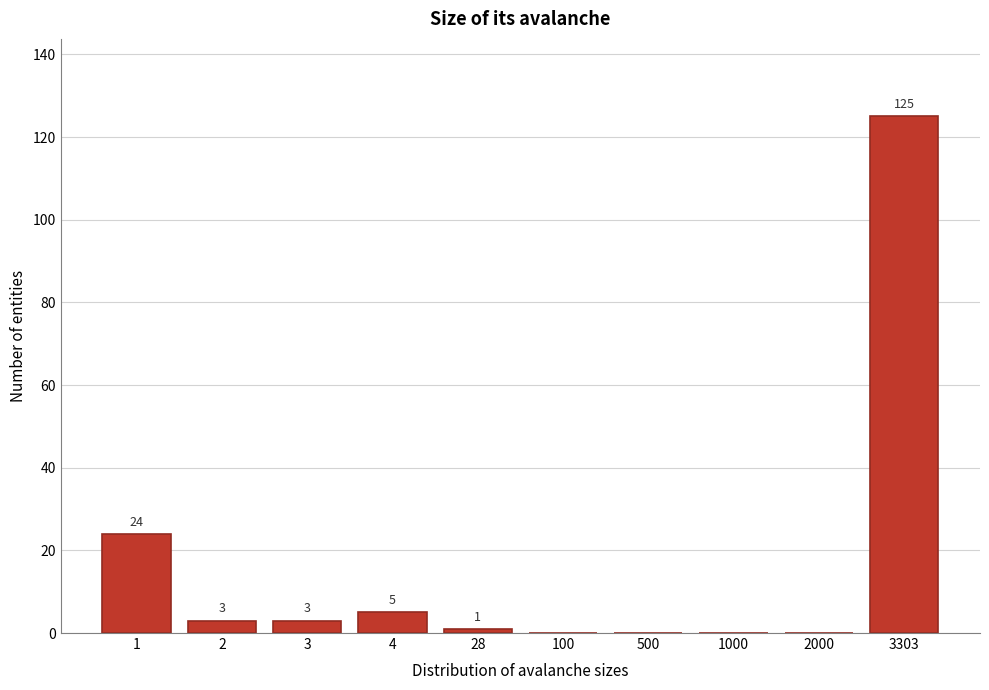

Reading left to right, extract all data points from this chart.

1=24	2=3	3=3	4=5	28=1	100=0	500=0	1000=0	2000=0	3303=125